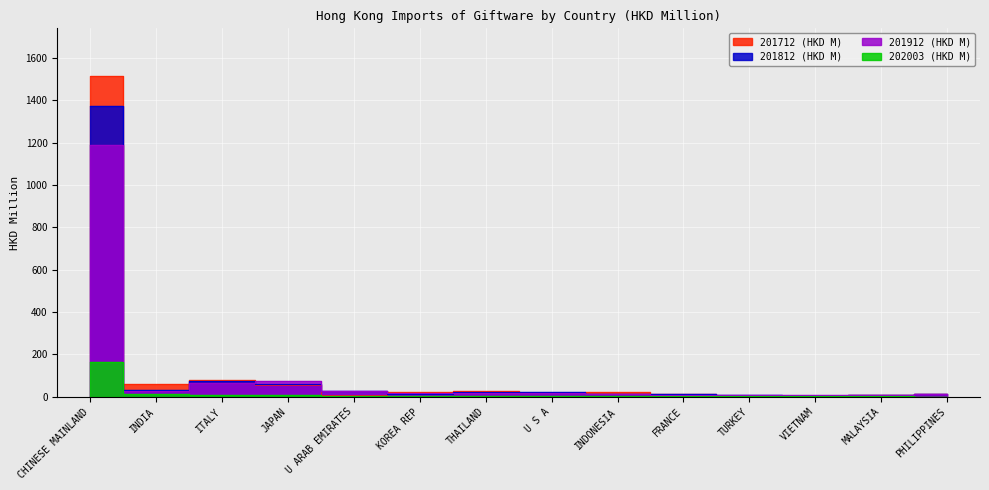

Between which two adjacent categories do 201912 (HKD M) and 201812 (HKD M) first intersect?

ITALY and JAPAN